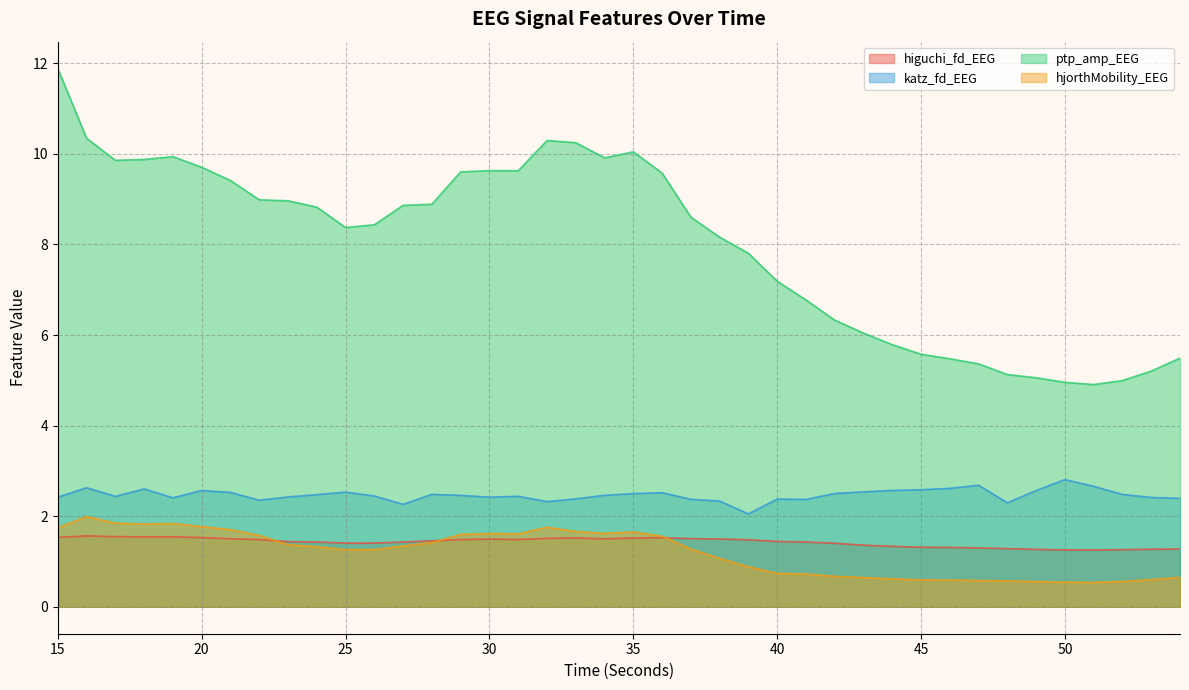

What is the average value of the hjorthMobility_EEG series?

1.2